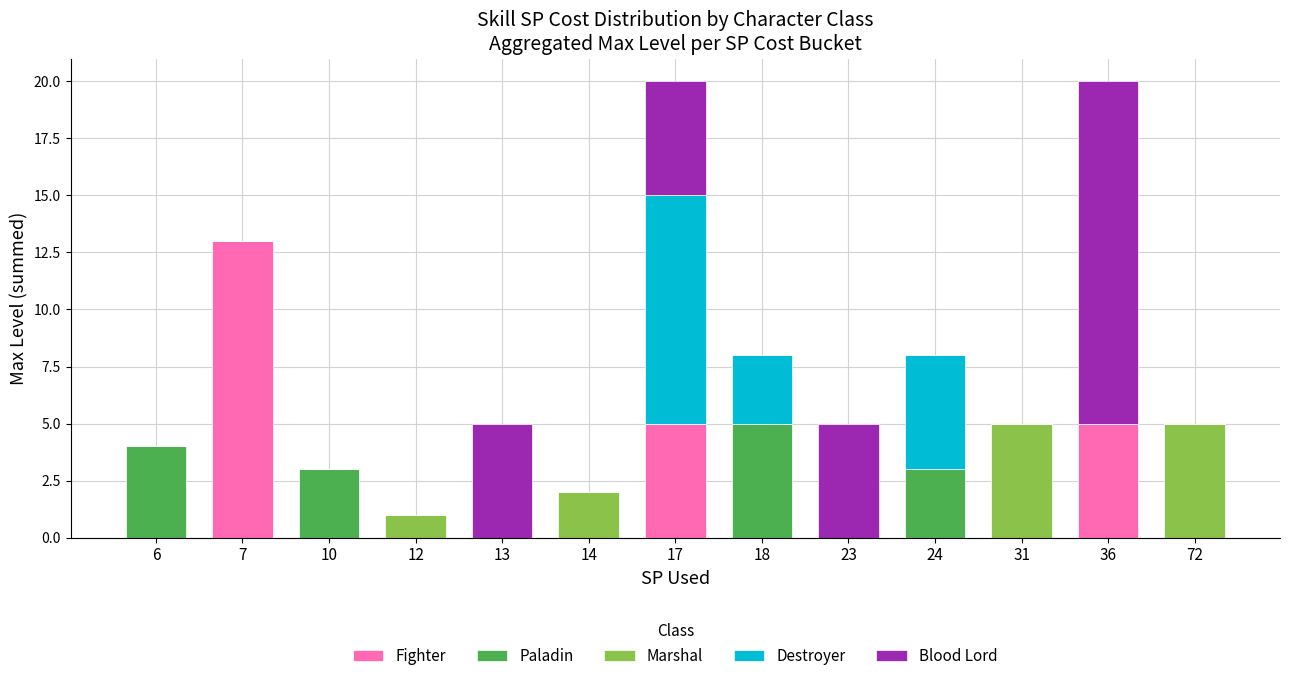

What are all the series names shown in the legend?

Fighter, Paladin, Marshal, Destroyer, Blood Lord